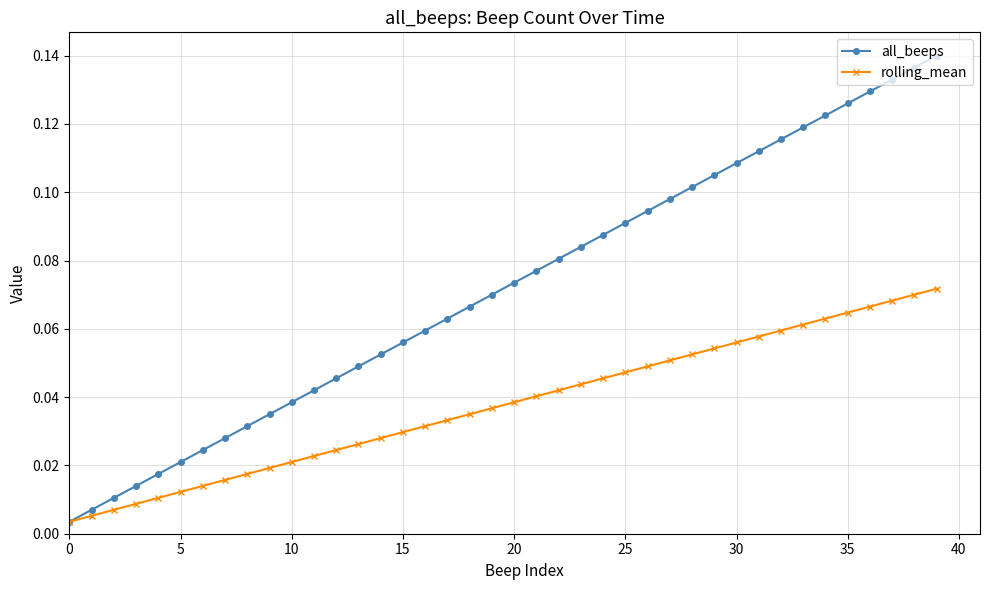

List the series in order of their peak value, highest first.

all_beeps, rolling_mean